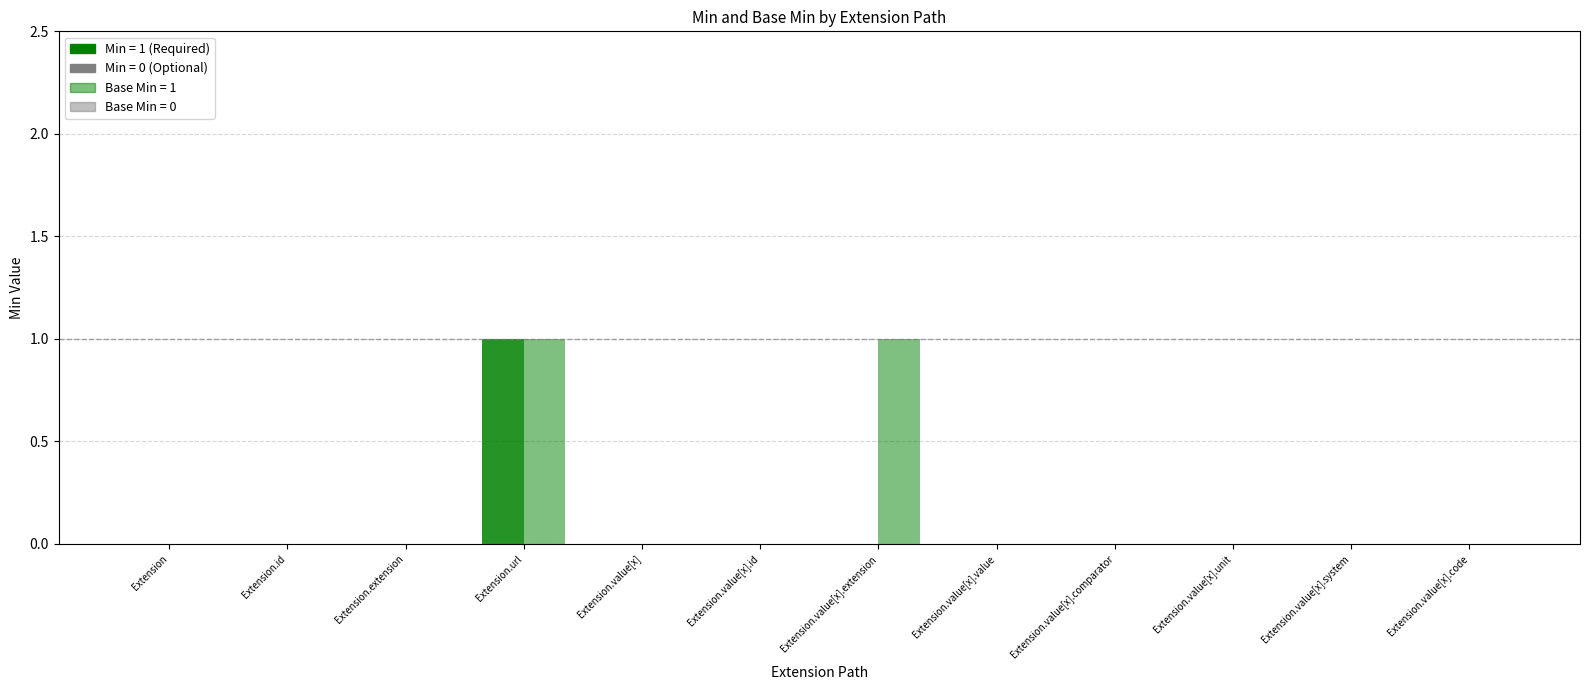

Rank the series by their maximum value, from lowest to highest.

Min, Base Min